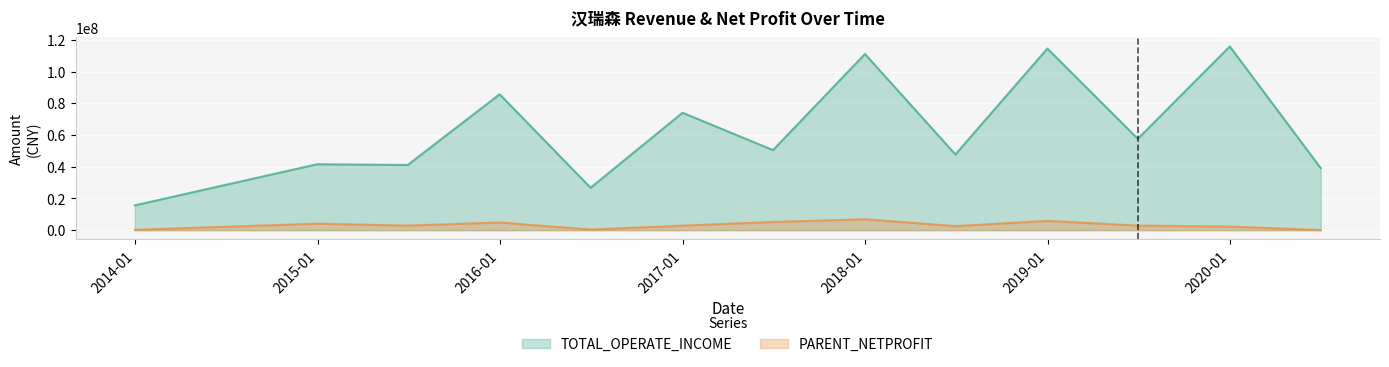

What is the sum of the PARENT_NETPROFIT values at 2016-06-30 and 2020-06-30?

377319.4